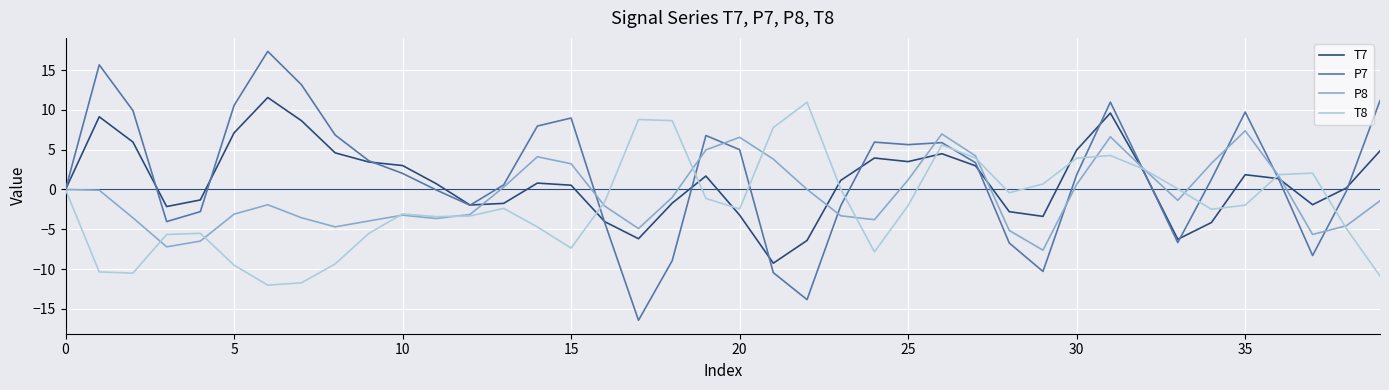

Which series has the largest range (max minus min)?

P7